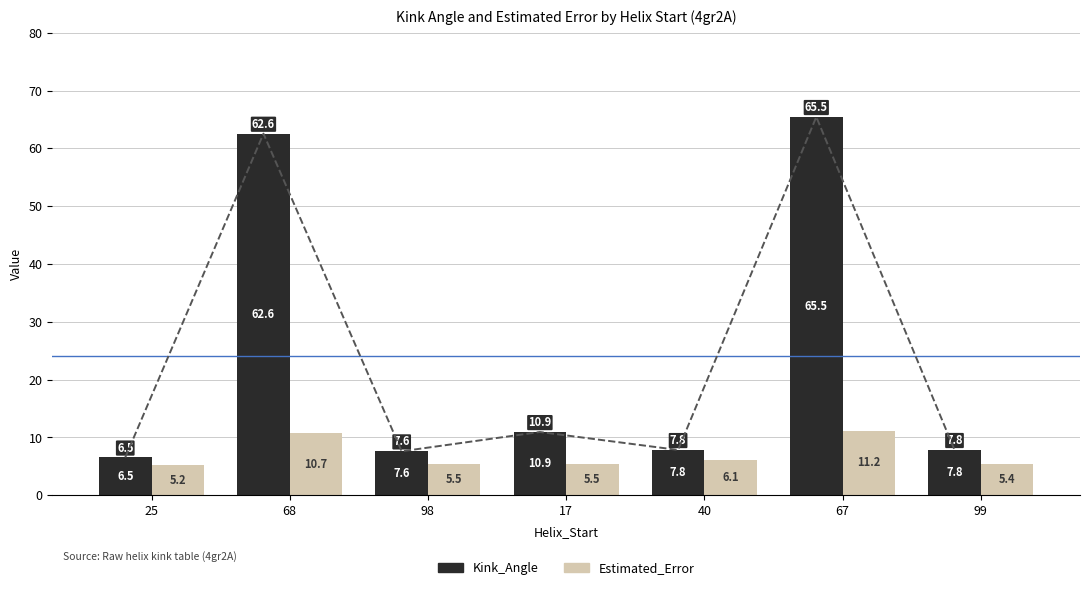

At how many categories does at least one series exceed 56?

2